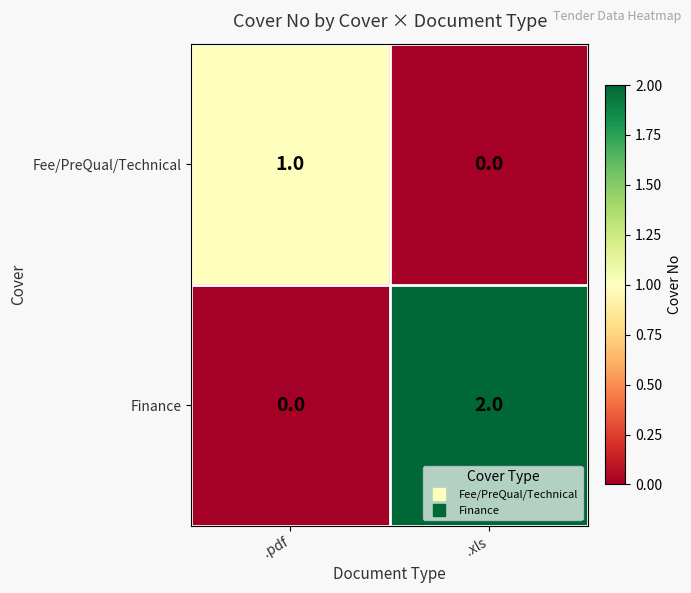

At which category does the chart reach its peak across all series?

.xls